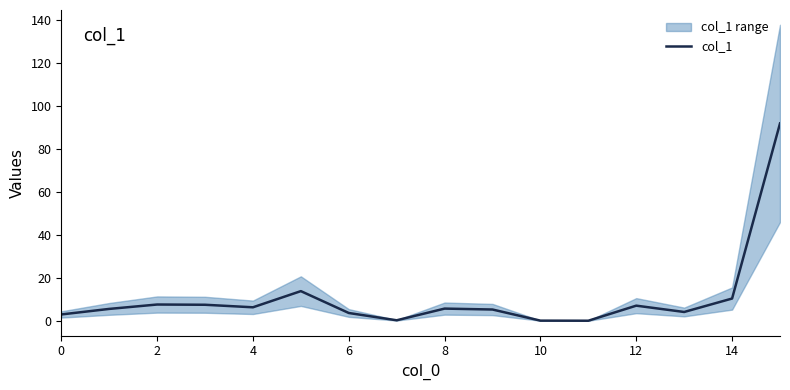

Does the chart display data point markers on the line(s)?

No